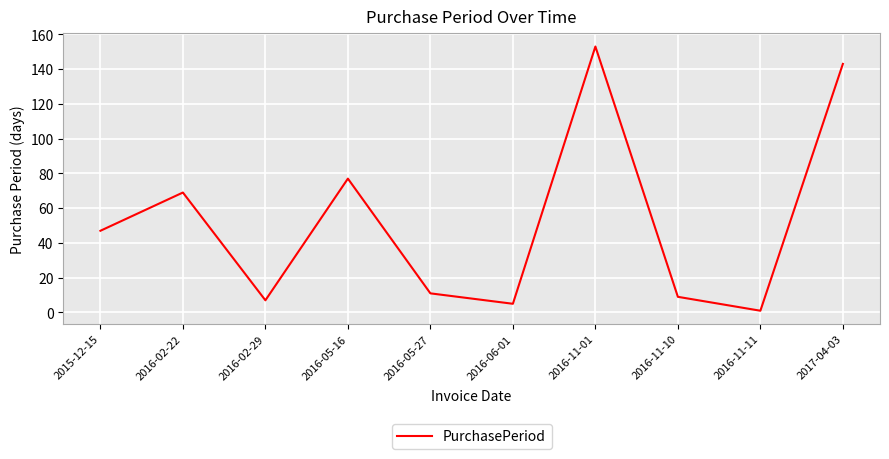

At which category does the chart reach its peak across all series?

2016-11-01